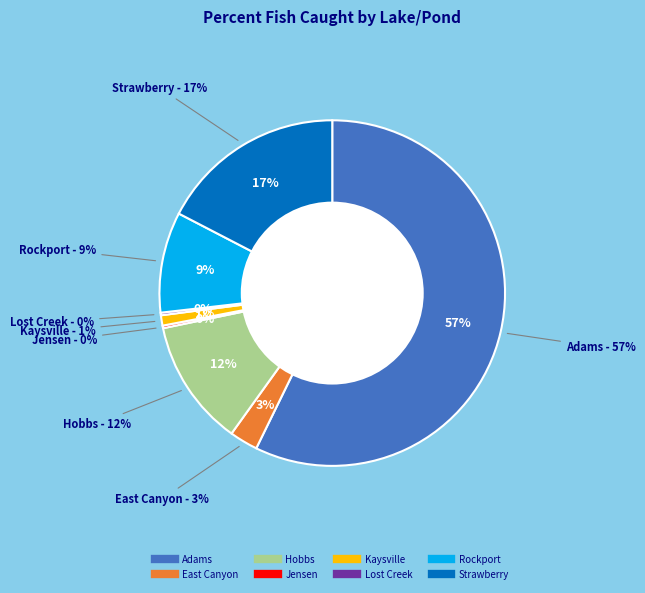

The Adams slice represents 71% of the pie. True or false?

False